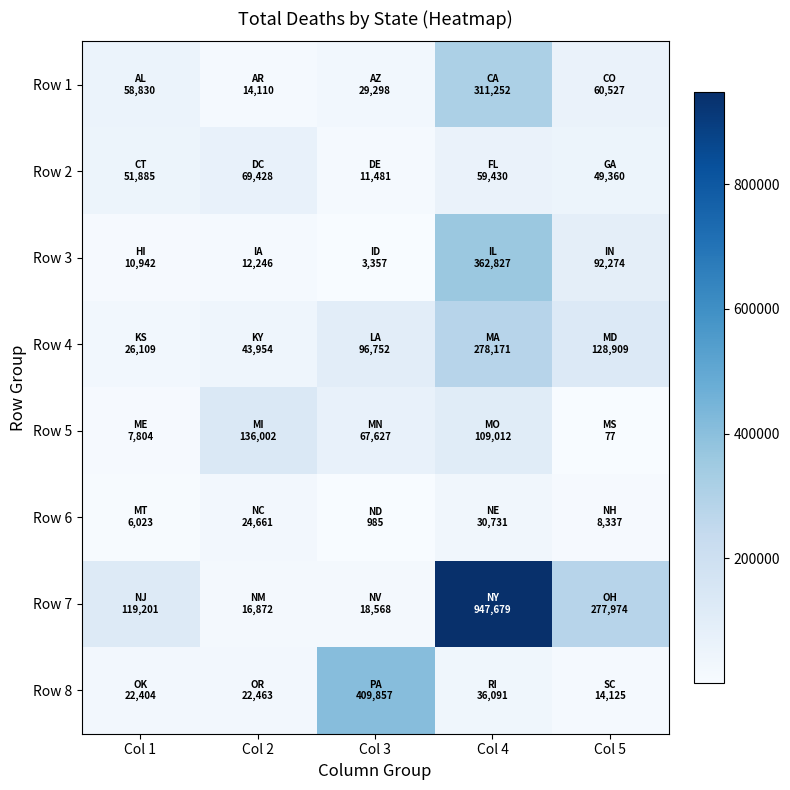

List the series in order of their peak value, highest first.

Row 7, Row 8, Row 3, Row 1, Row 4, Row 5, Row 2, Row 6